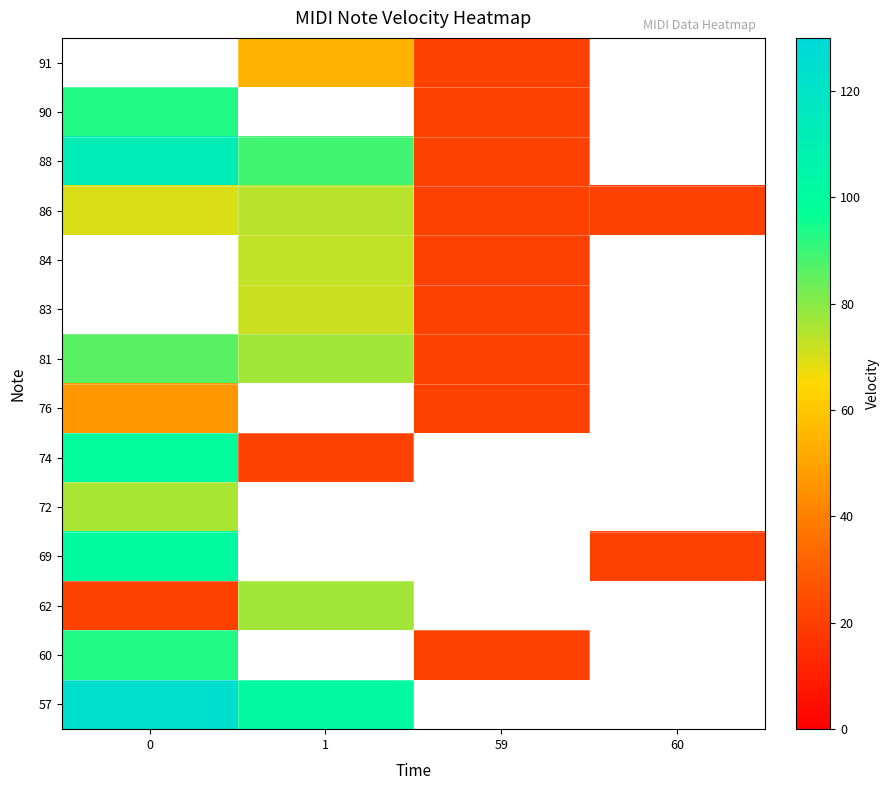

What is the difference between the highest and lowest values at 1?

81.0